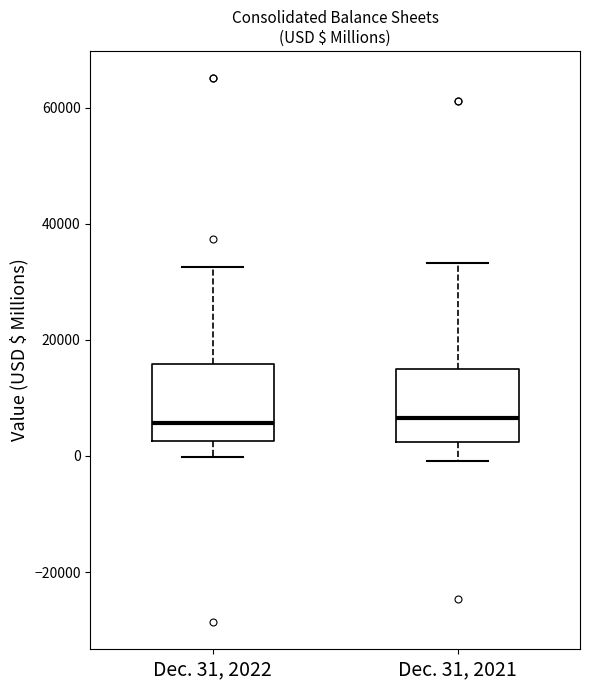

Reading left to right, read every box against the y-axis: the position of its median line, the range the box covers, and the ends of its whiskers. The values are not printed on the chart, so give them approximately, as read against the axis.

Dec. 31, 2022: median 6000, box 2000 to 16000, whiskers 0 to 32000
Dec. 31, 2021: median 6000, box 2000 to 16000, whiskers 0 to 34000